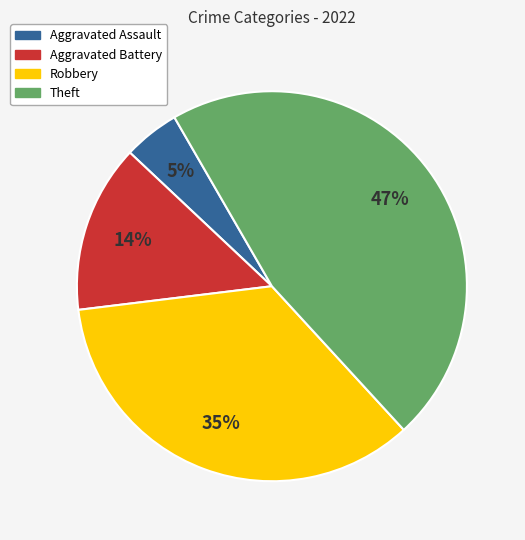

Between Robbery and Theft, which is larger?

Theft